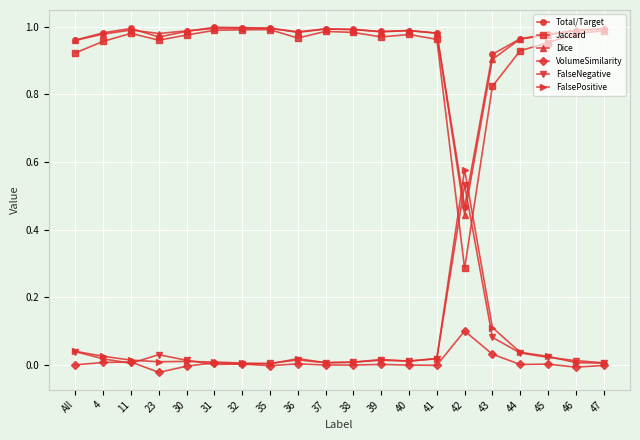

Which series has the largest range (max minus min)?

Jaccard